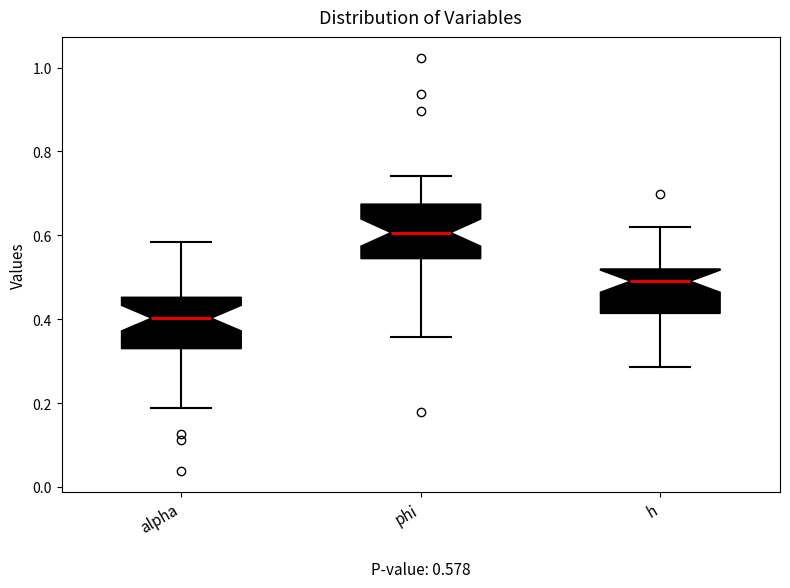

Which box's median line is the highest?

phi